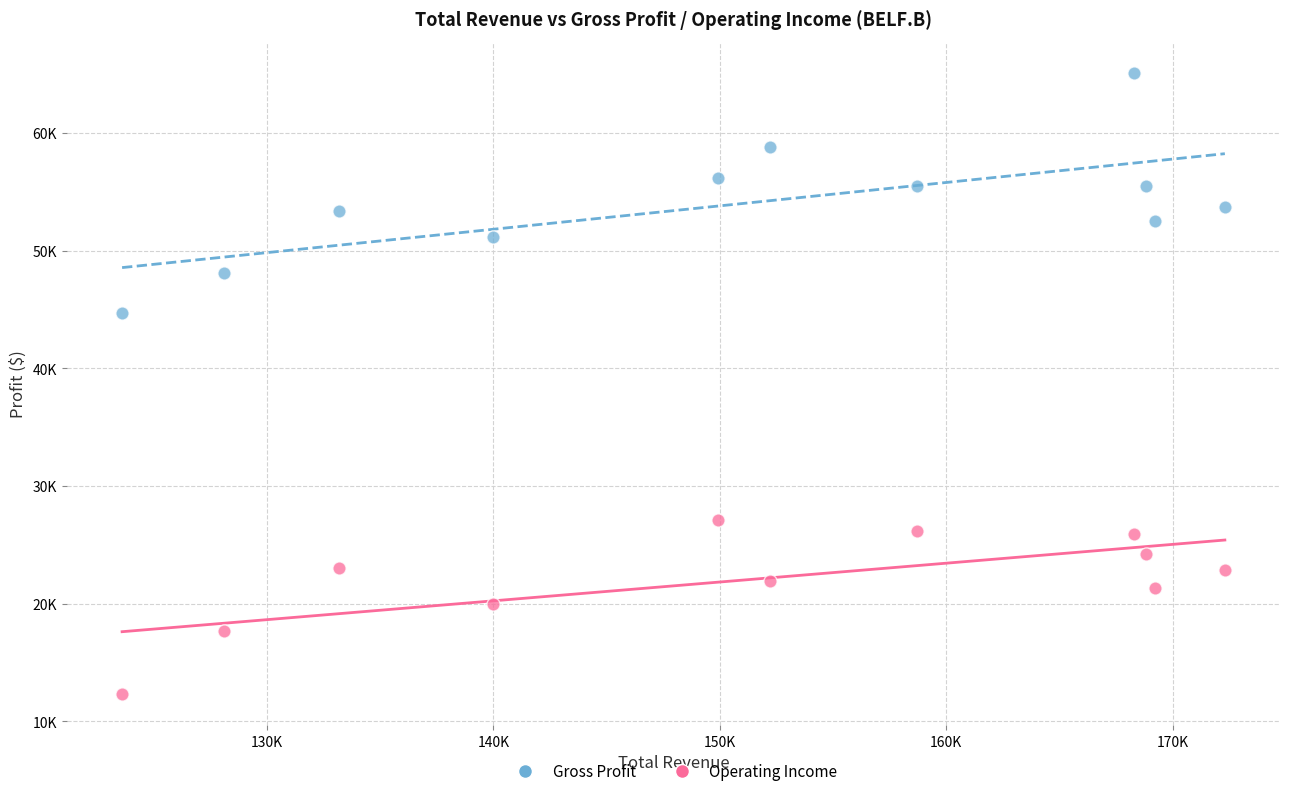

What are all the series names shown in the legend?

Gross Profit, Operating Income